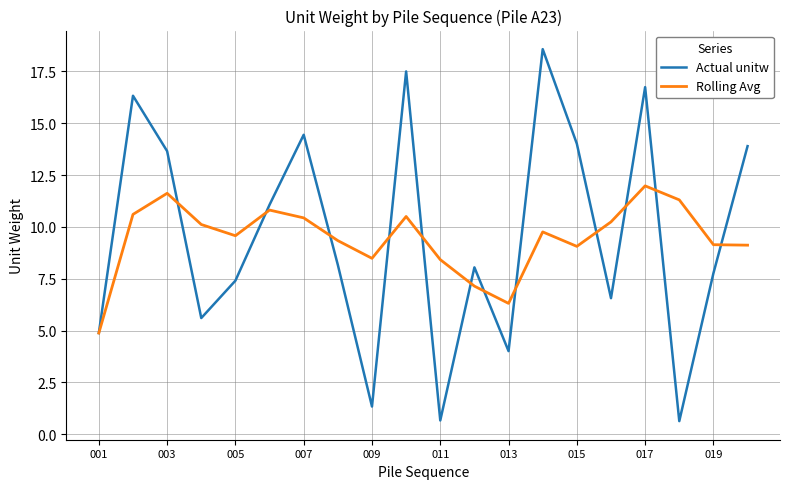

Which series has the largest range (max minus min)?

Actual unitw